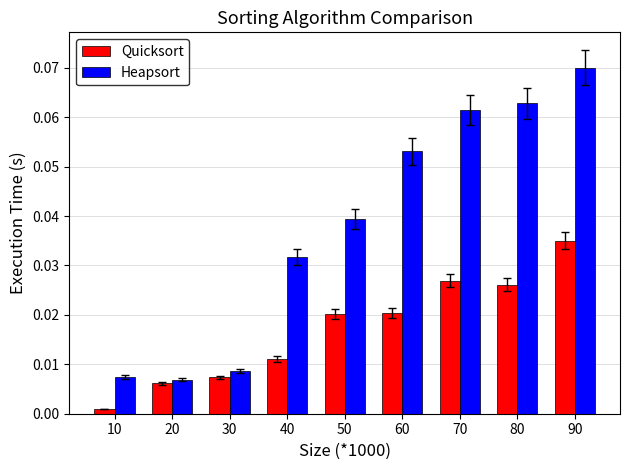

The Heapsort series shows 0.1 at 40. True or false?

False